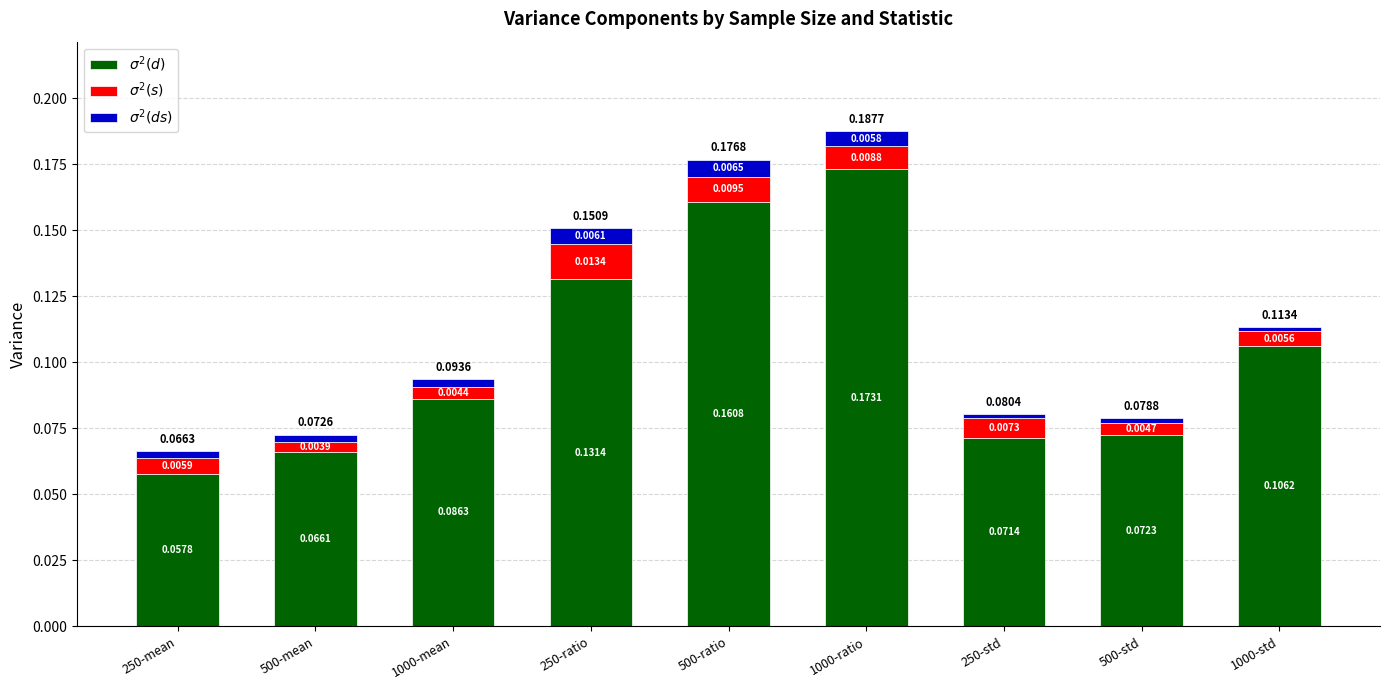

At which category is the sum across all series the highest?

1000-ratio